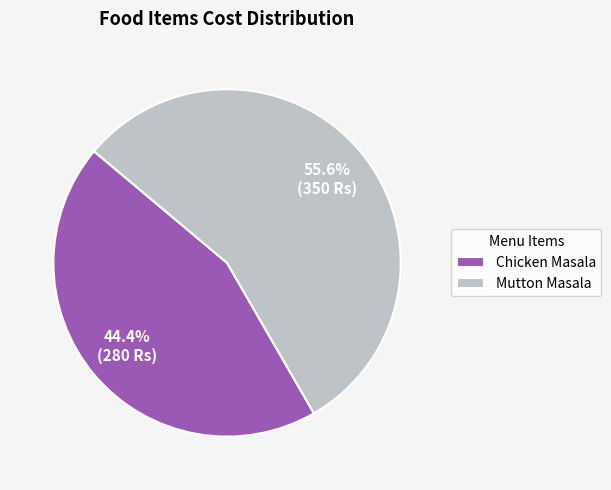

Which category has the smallest portion of the pie?

Chicken Masala